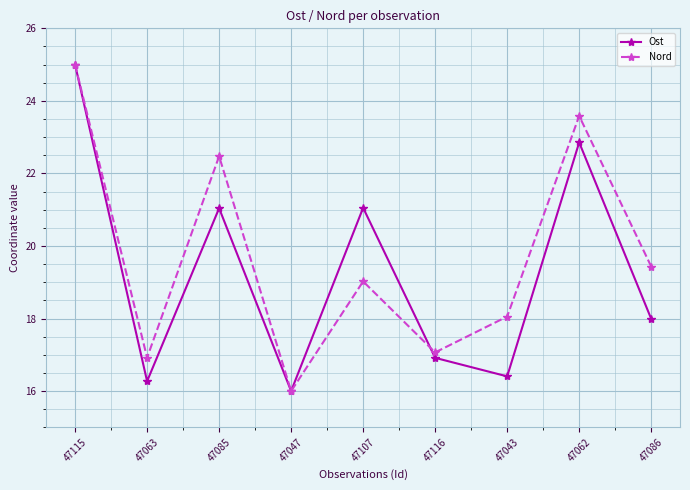

The Nord series shows 22.3 at 47047. True or false?

False